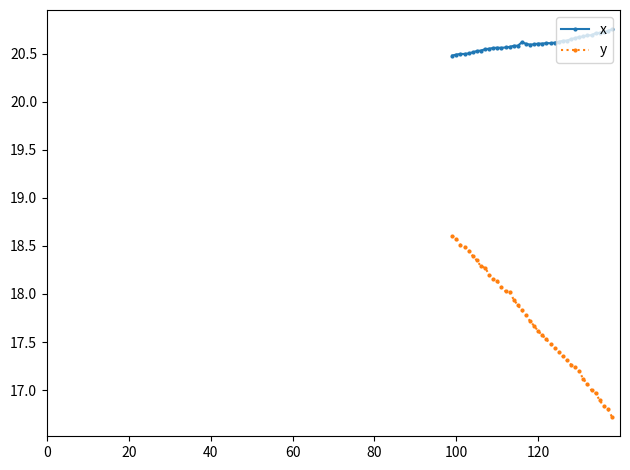

Which series has the widest spread of values?

y